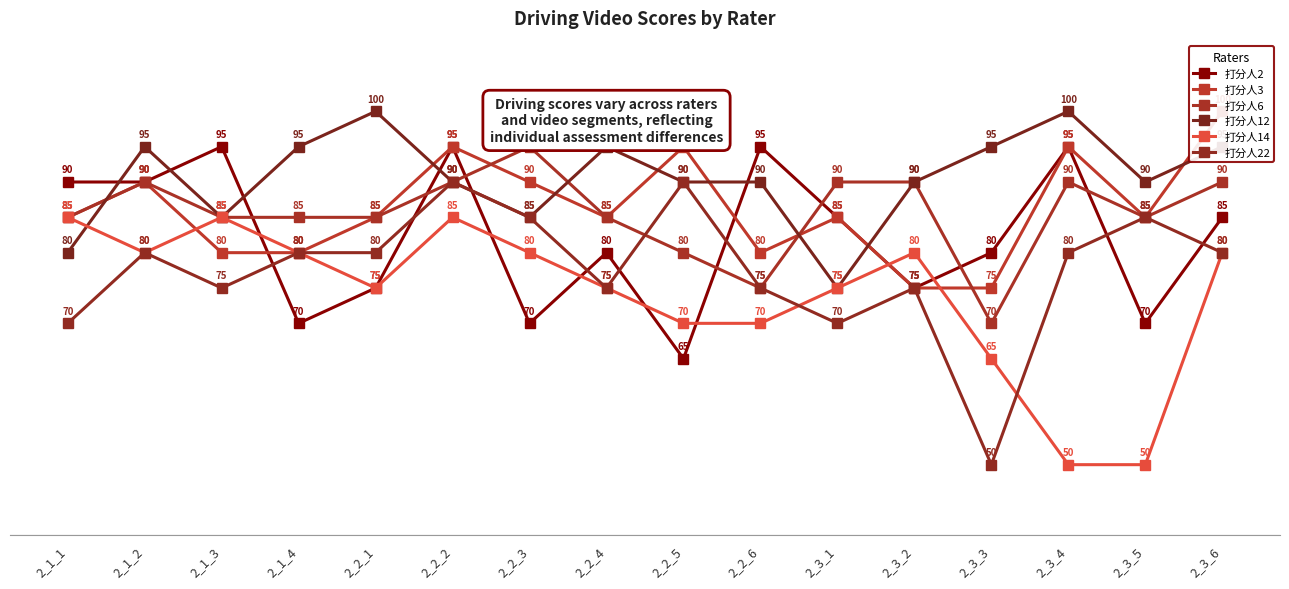

What is the value of the 打分人22 point at the 4th from the left?

80